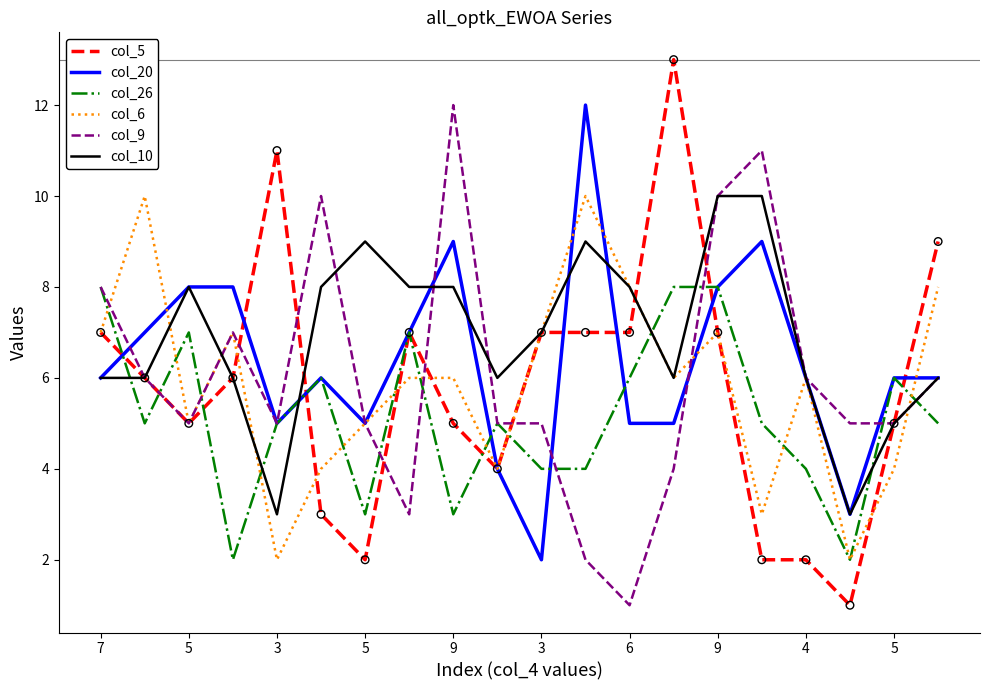

What are all the series names shown in the legend?

col_5, col_20, col_26, col_6, col_9, col_10